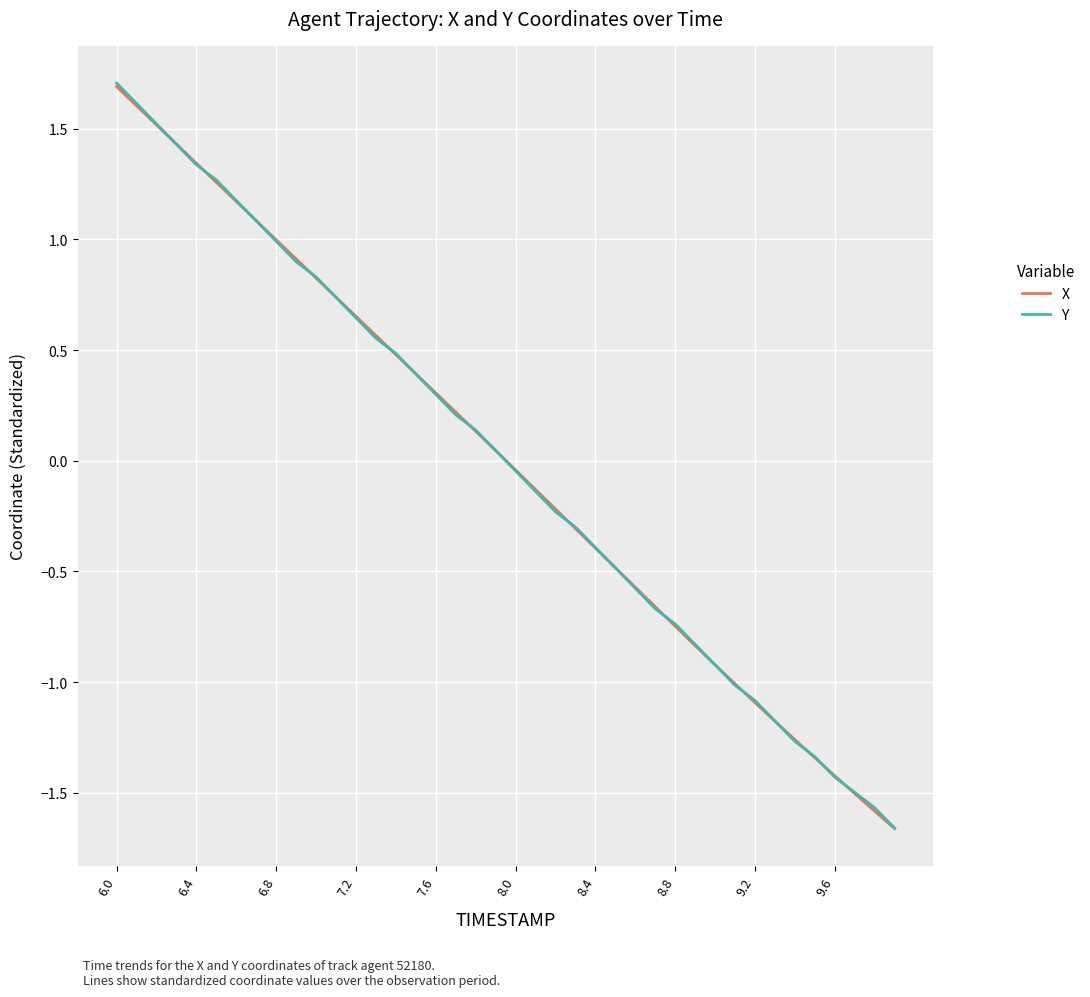

What is the greatest value displayed?

1.7